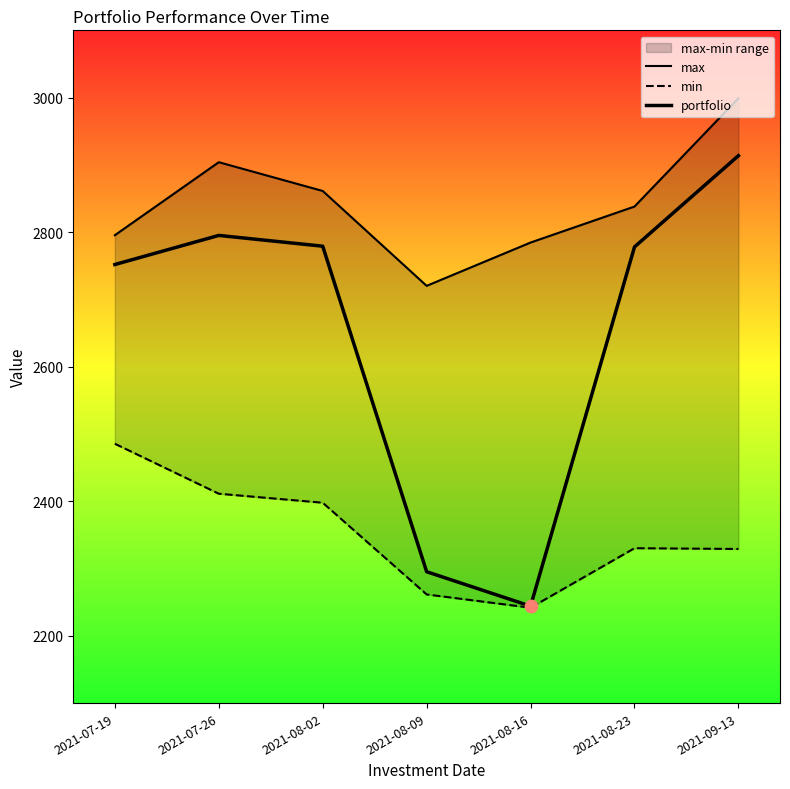

What are all the series names shown in the legend?

max, min, portfolio